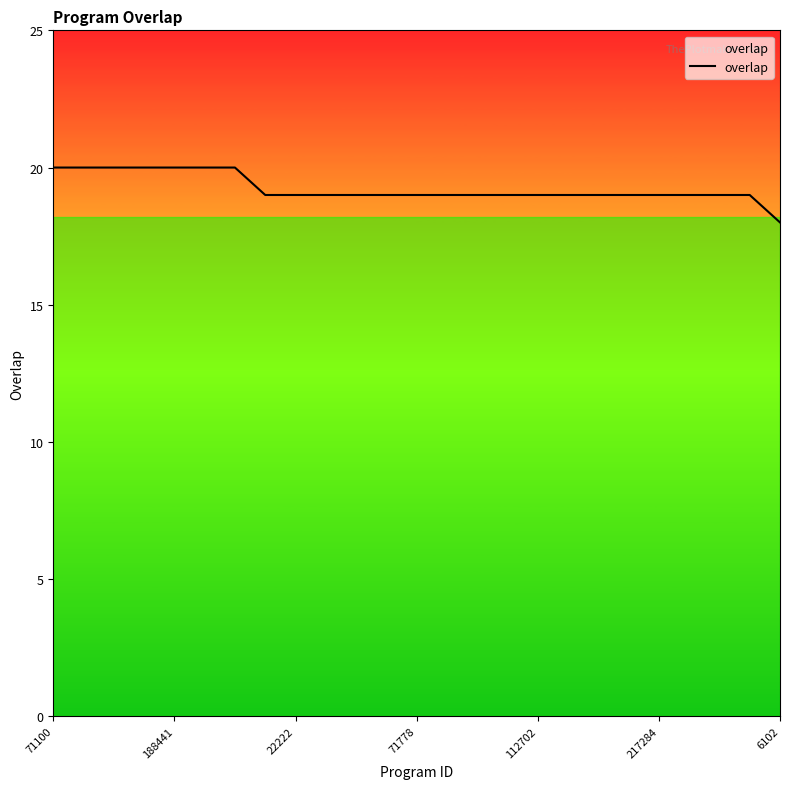

Is this an area chart (filled region under the line)?

No